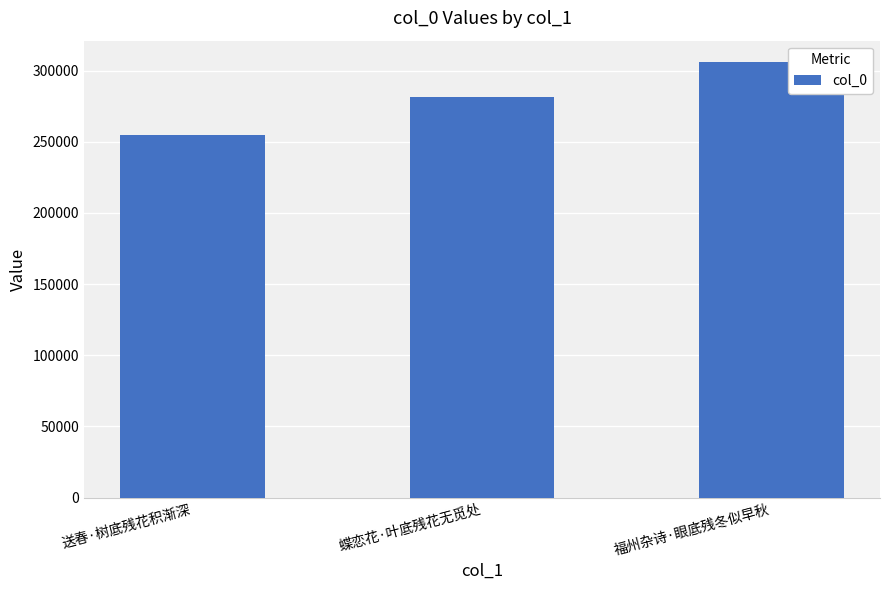

List the labels in order of value, smallest first.

送春·树底残花积渐深, 蝶恋花·叶底残花无觅处, 福州杂诗·眼底残冬似早秋